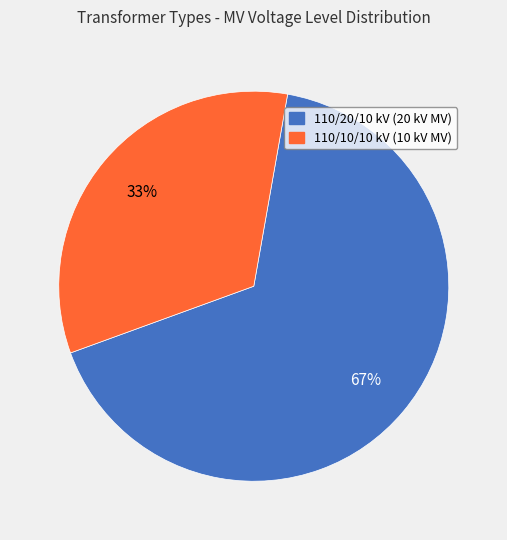

Rank the categories by value from highest to lowest.

110/20/10 kV (20 kV MV), 110/10/10 kV (10 kV MV)